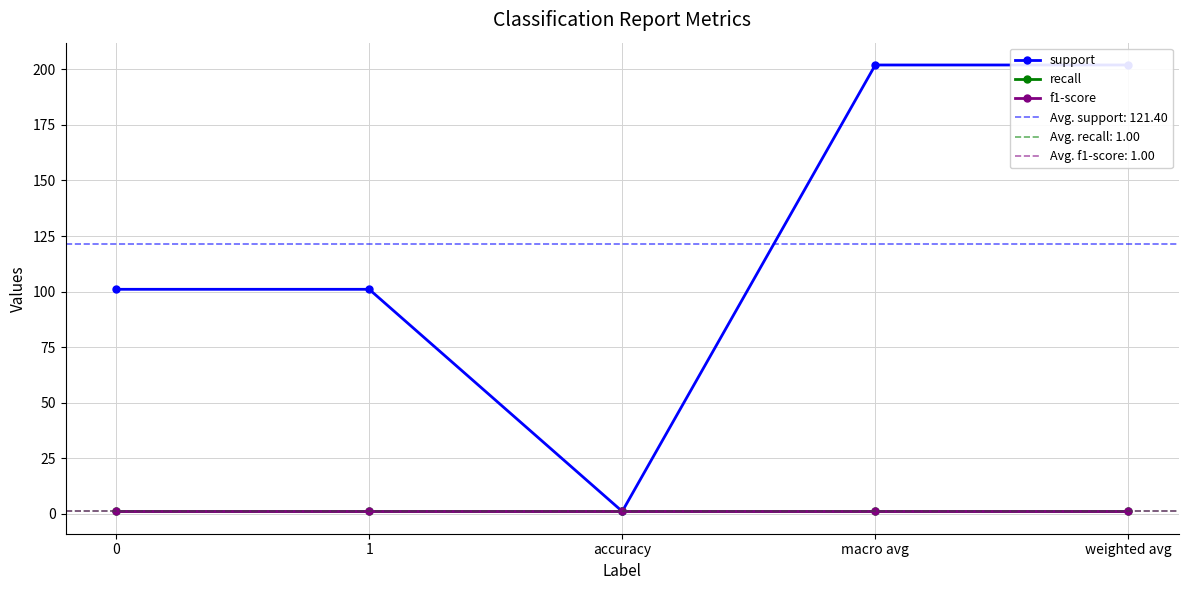

Count the number of categories in the chart.

5